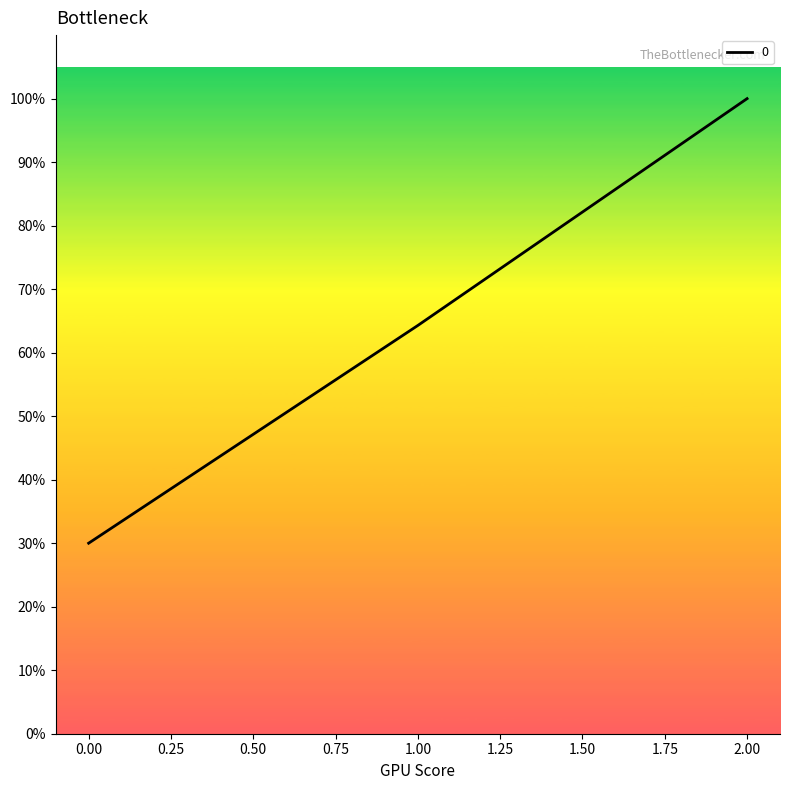

Which category has the highest value across all series?

2